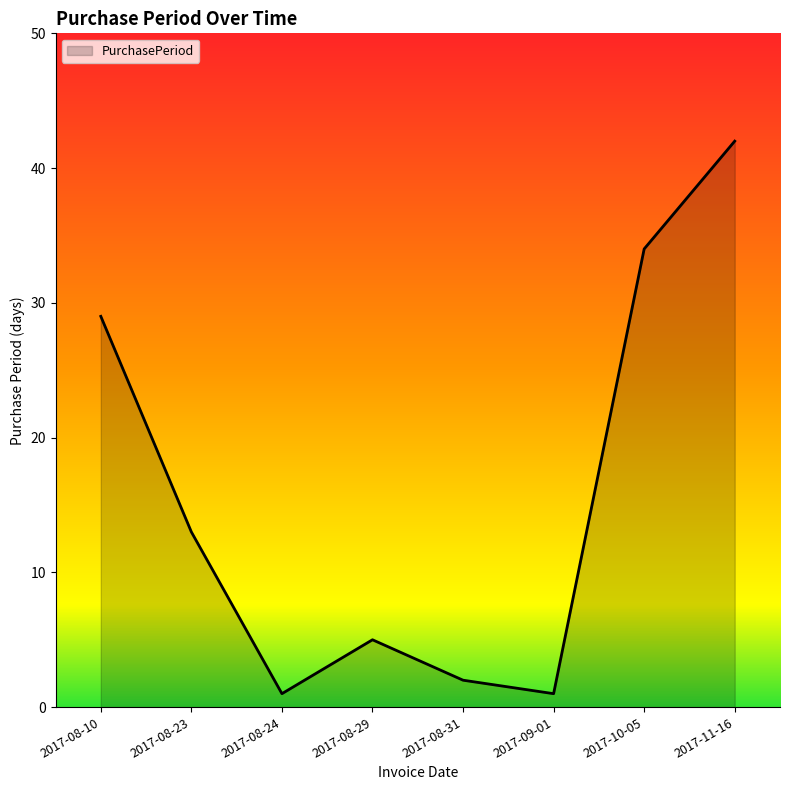

Reading left to right, transcribe all the data shown in this chart.

29	13	1	5	2	1	34	42